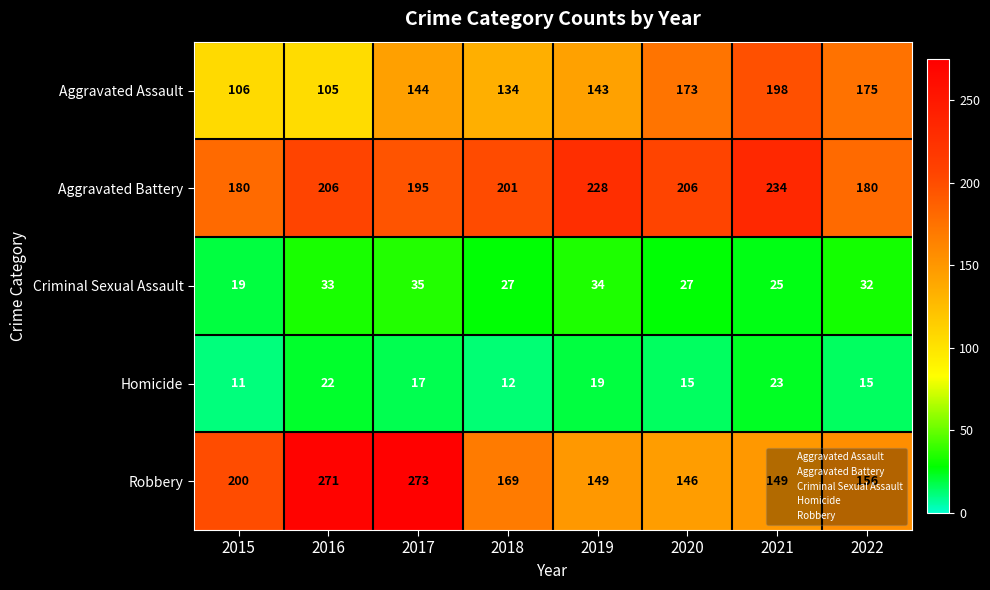

True or false: Criminal Sexual Assault has a value of 19 at 2015.

True